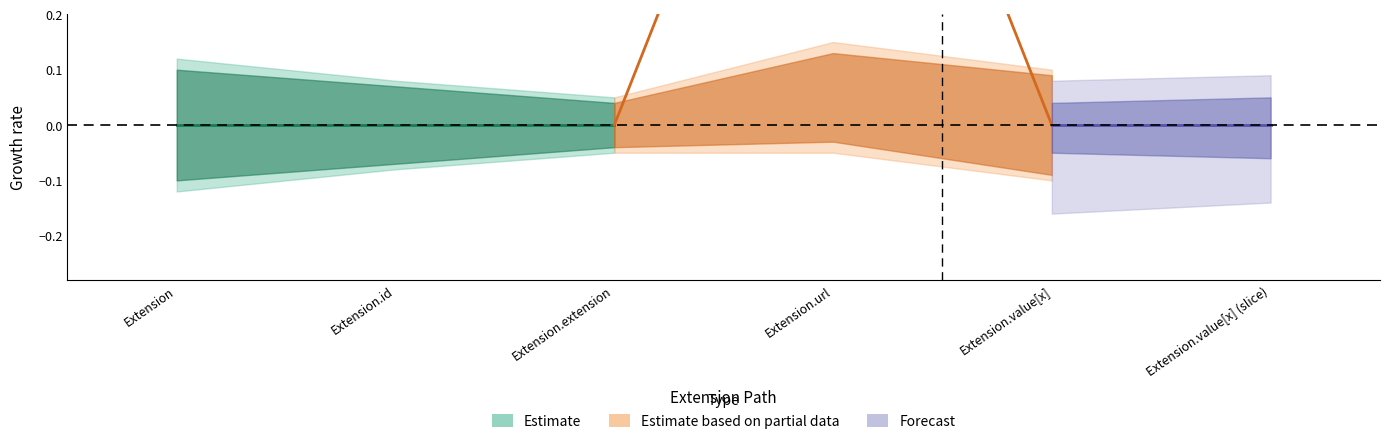

What position from the left is Extension.url?

4